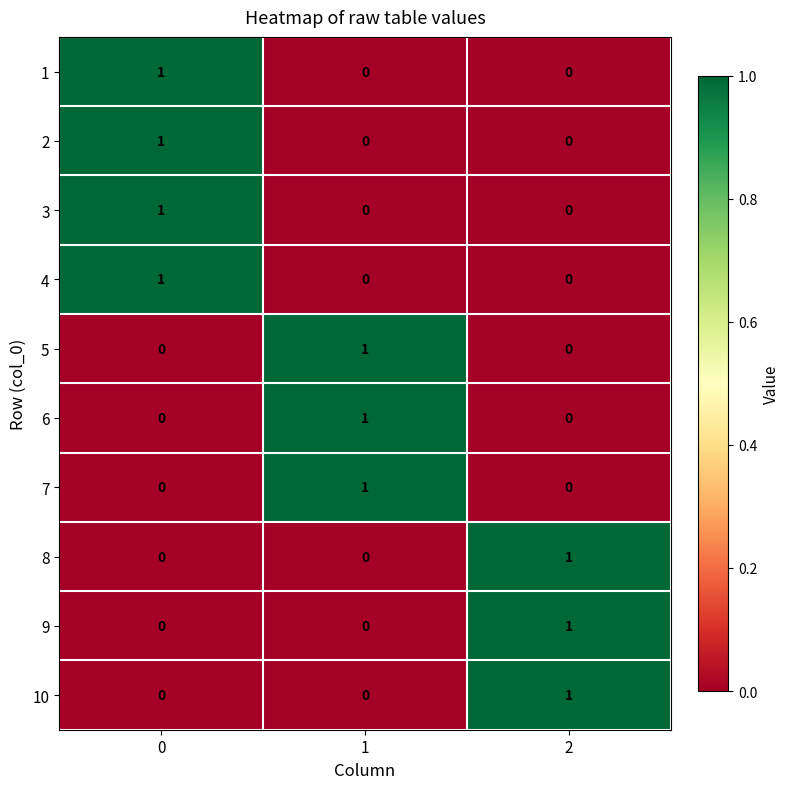

Is it true that 2 equals 0 at 1?

True